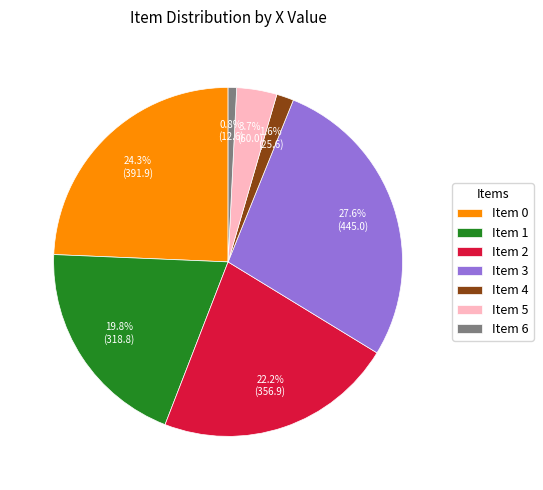

What percentage is NOT represented by Item 0?

75.7%